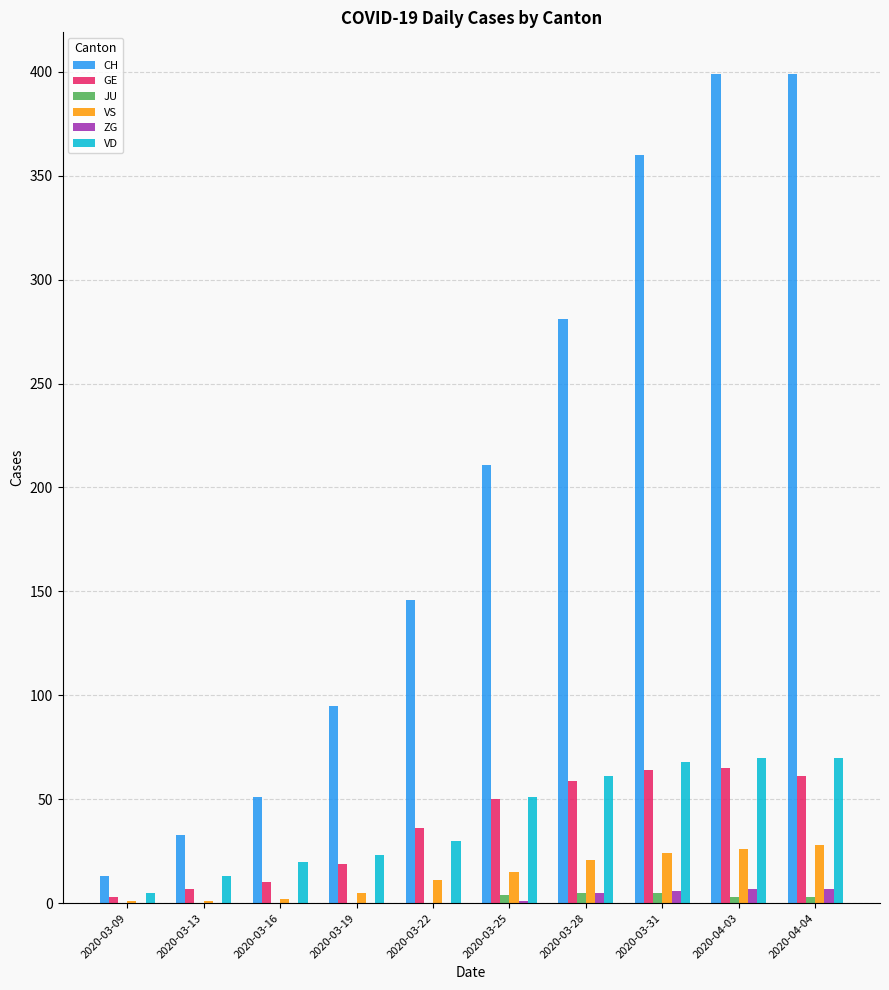

Is the value of VD at 2020-03-28 greater than the value of VS at 2020-03-19?

Yes